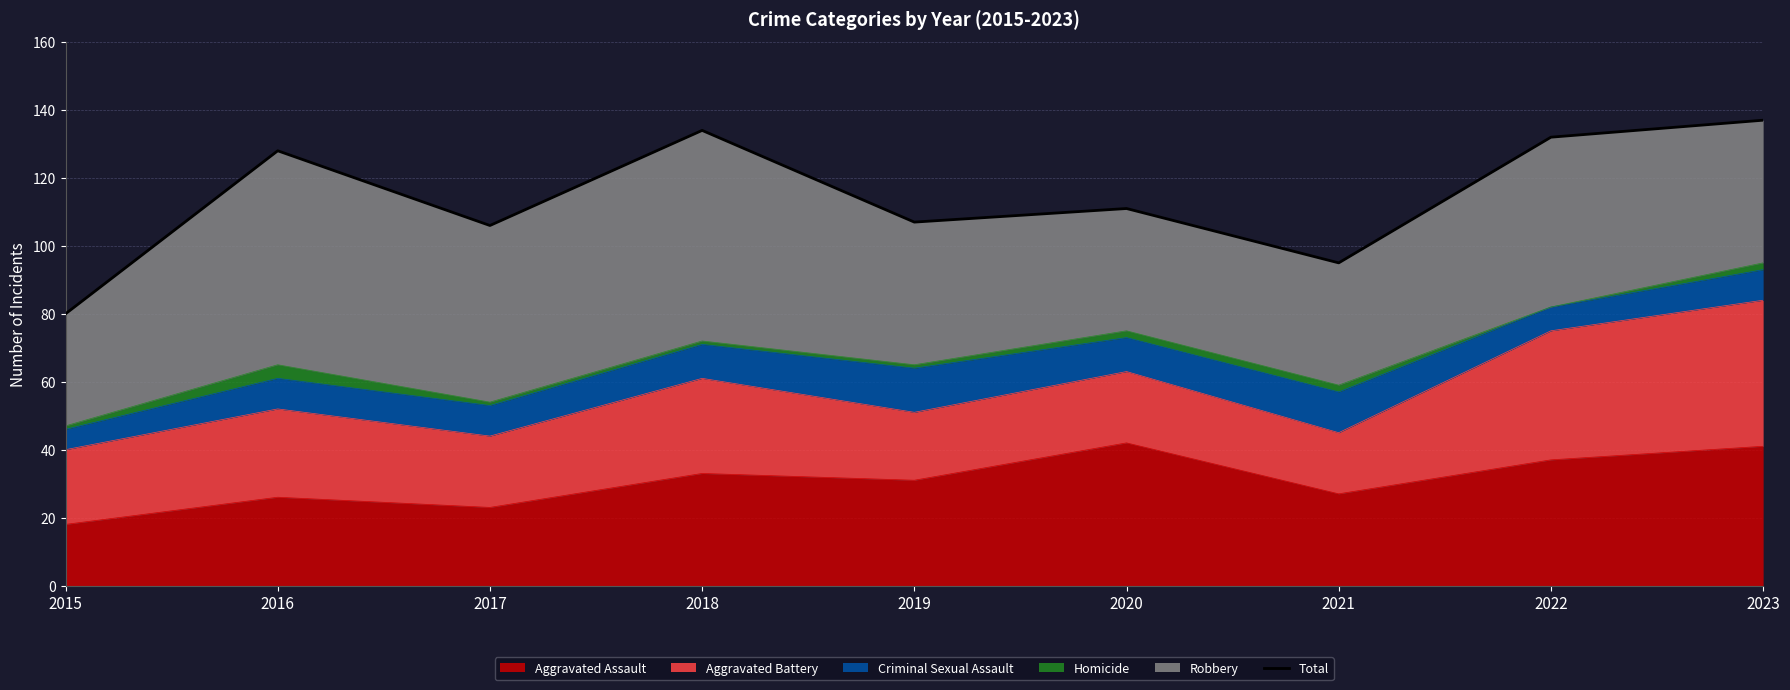

At which label does the data first exceed 111?

2016